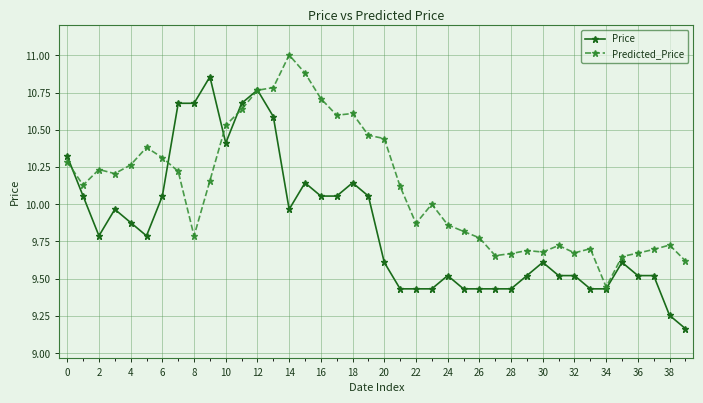

At how many categories does at least one series exceed 9?

40